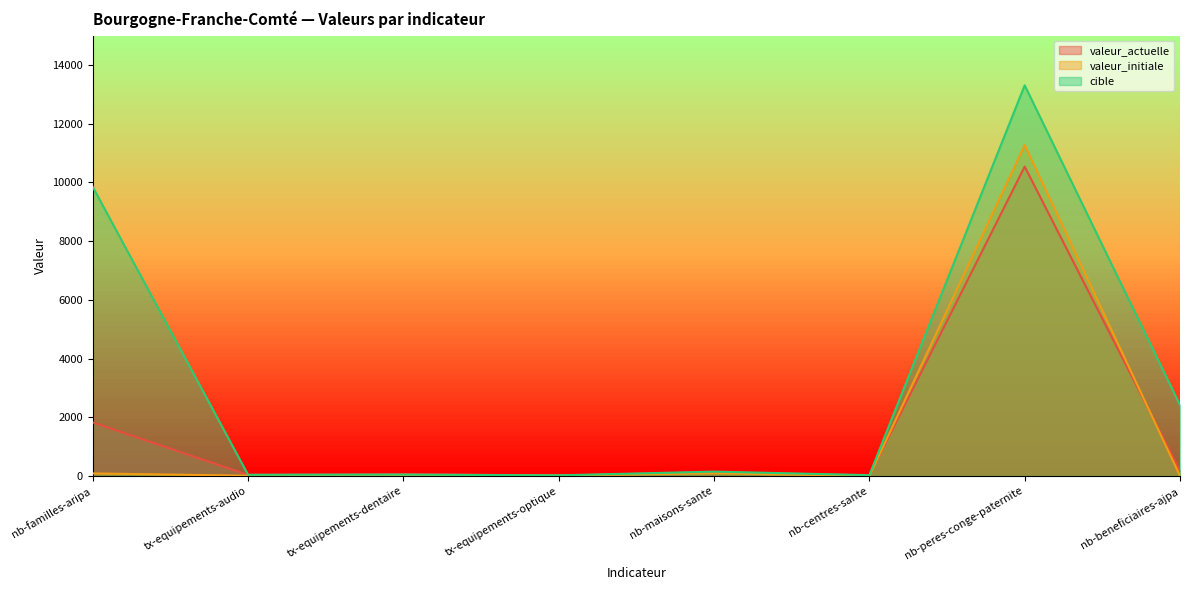

Is the value of valeur_initiale at nb-centres-sante greater than the value of cible at tx-equipements-audio?

No